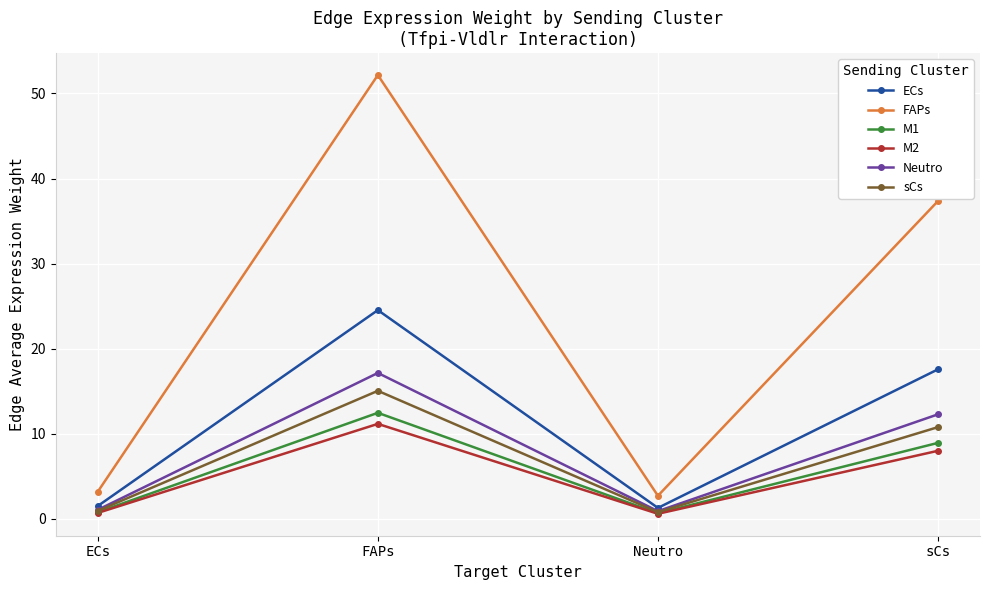

Count the number of data series in this chart.

6